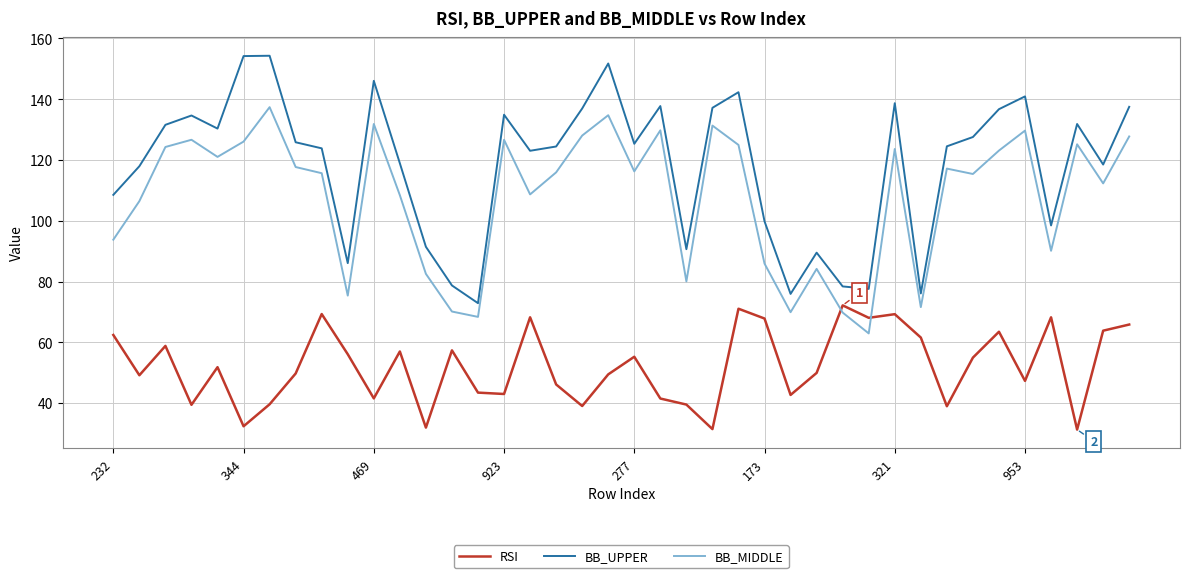

Rank the series by their maximum value, from highest to lowest.

BB_UPPER, BB_MIDDLE, RSI